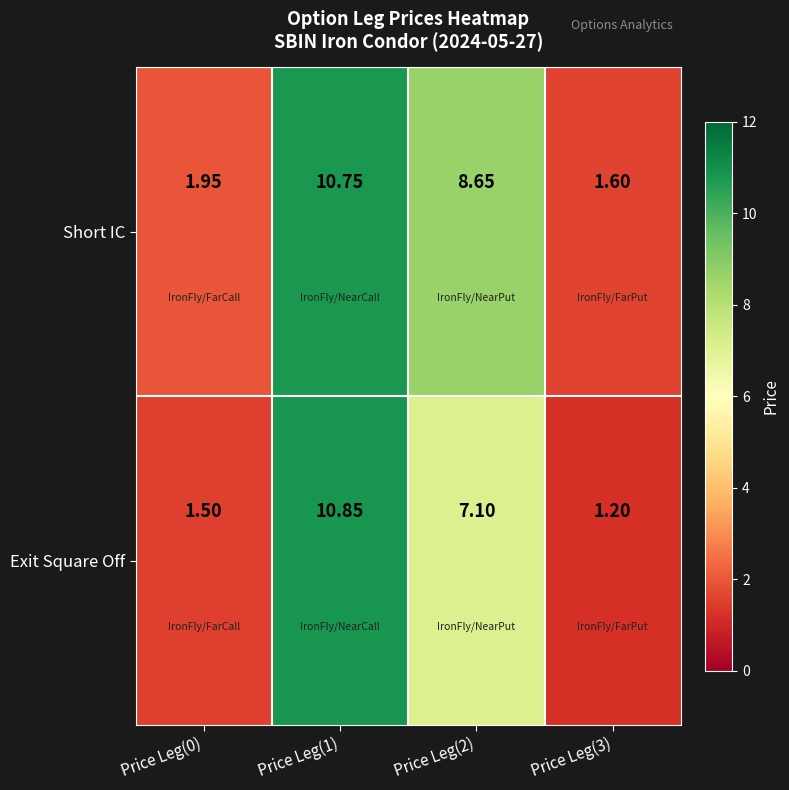

At Price Leg(3), list the series in order from smallest to largest.

Exit Square Off, Short IC